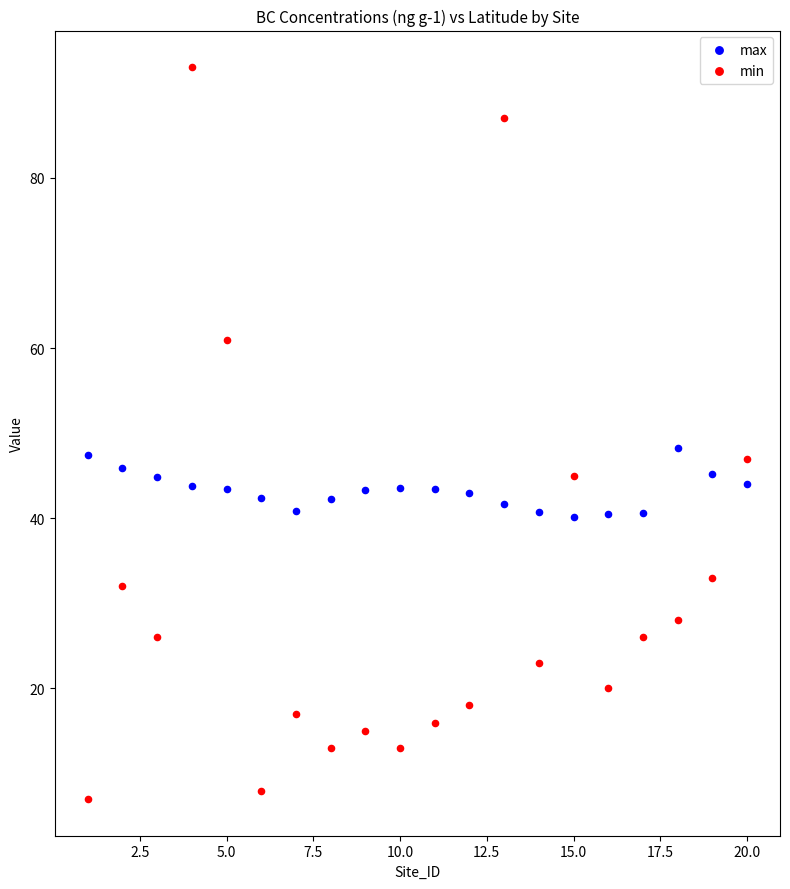

Across all data points, what is the range of Y values (max minus min)?

86.0